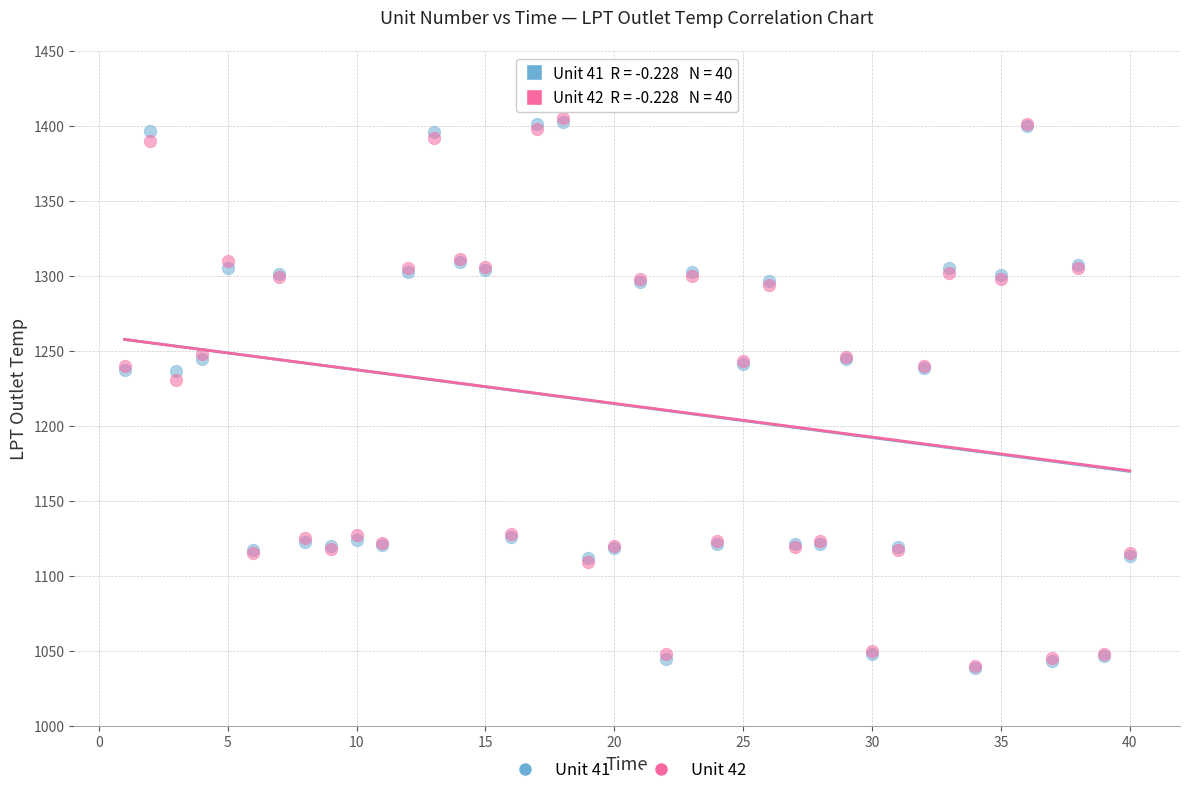

What are all the series names shown in the legend?

Unit 41, Unit 42